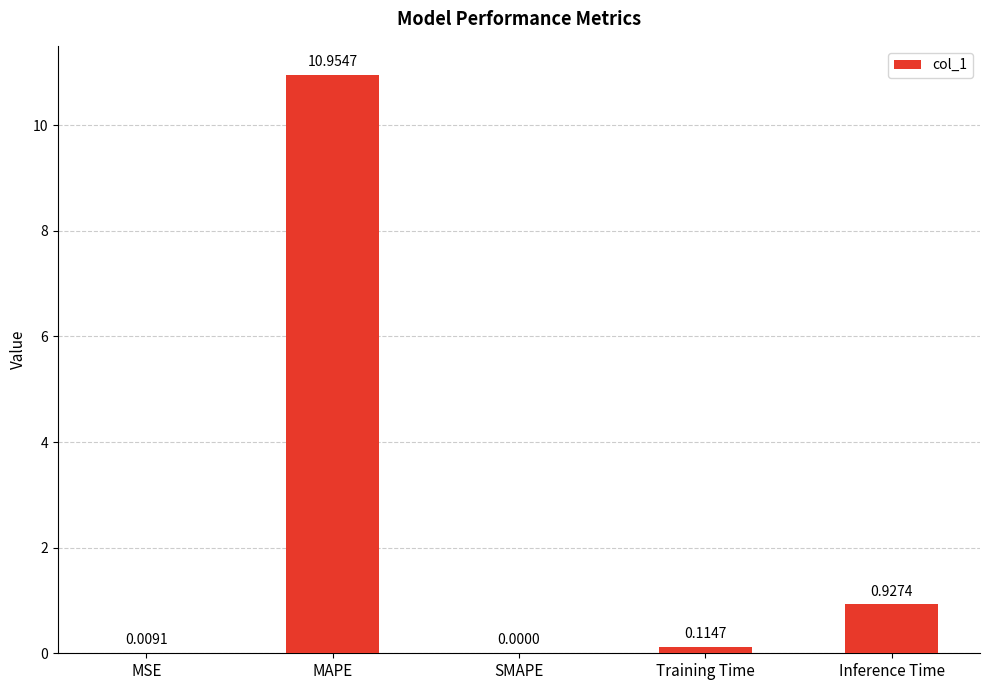

Where is the data nearest to the value 5?

Inference Time